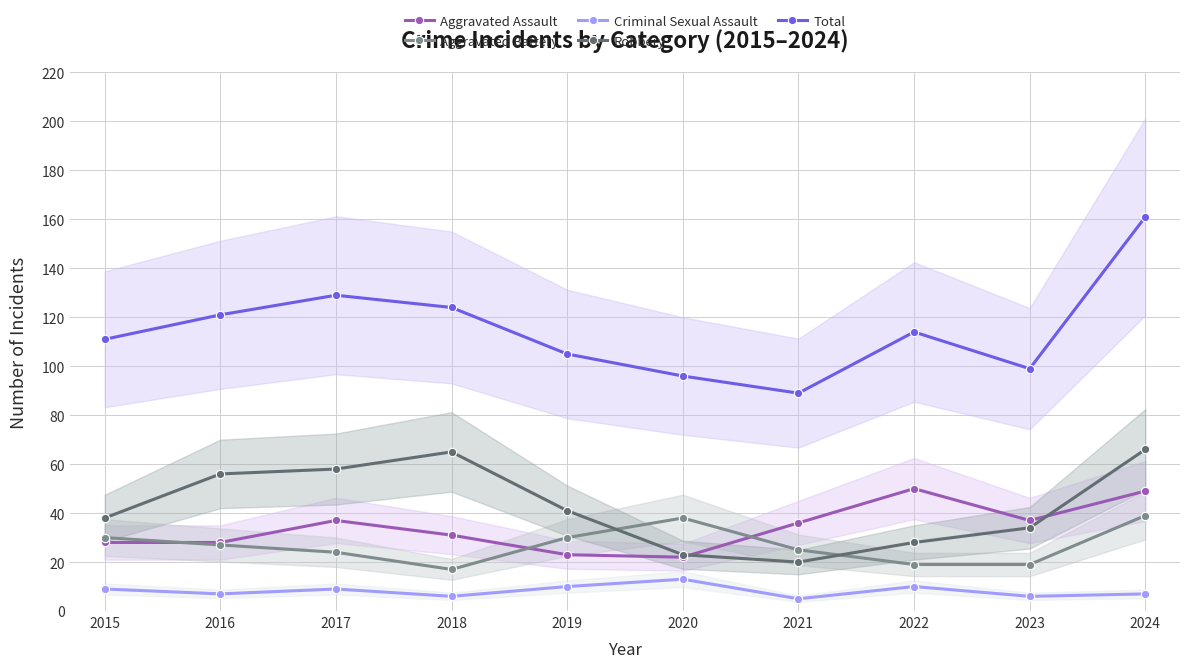

What is the highest value of the Robbery series?

66